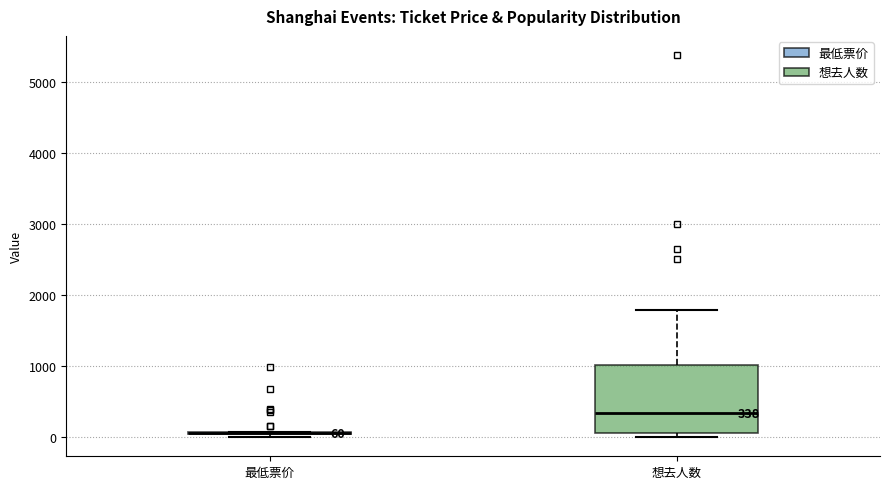

Comparing the boxes themselves (not the whiskers), which one is the tallest?

想去人数